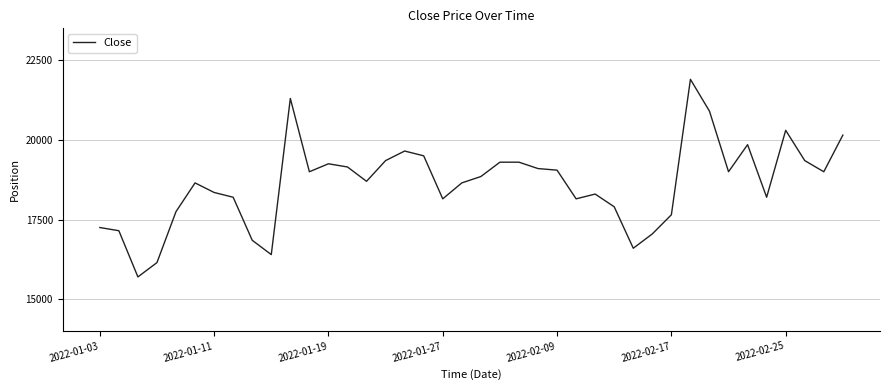

What is the difference between the maximum and second lowest values?

5750